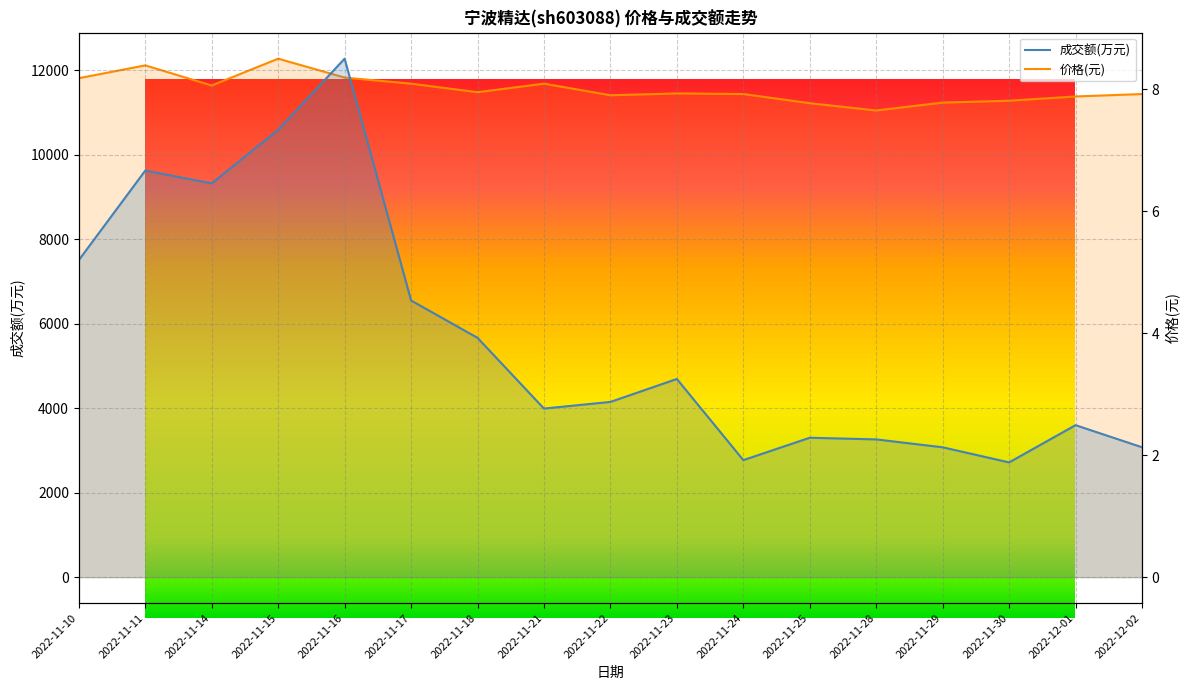

What is the label of the 9th point from the left?

2022-11-22